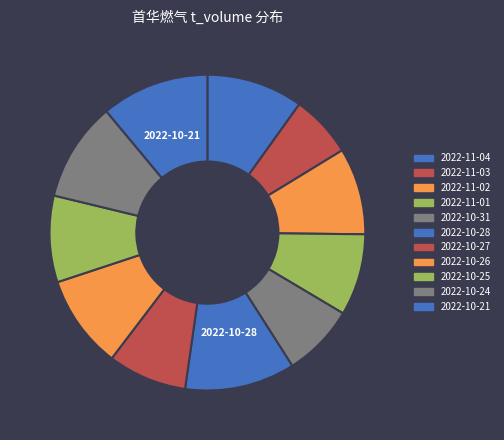

How many slices are in this pie chart?

11